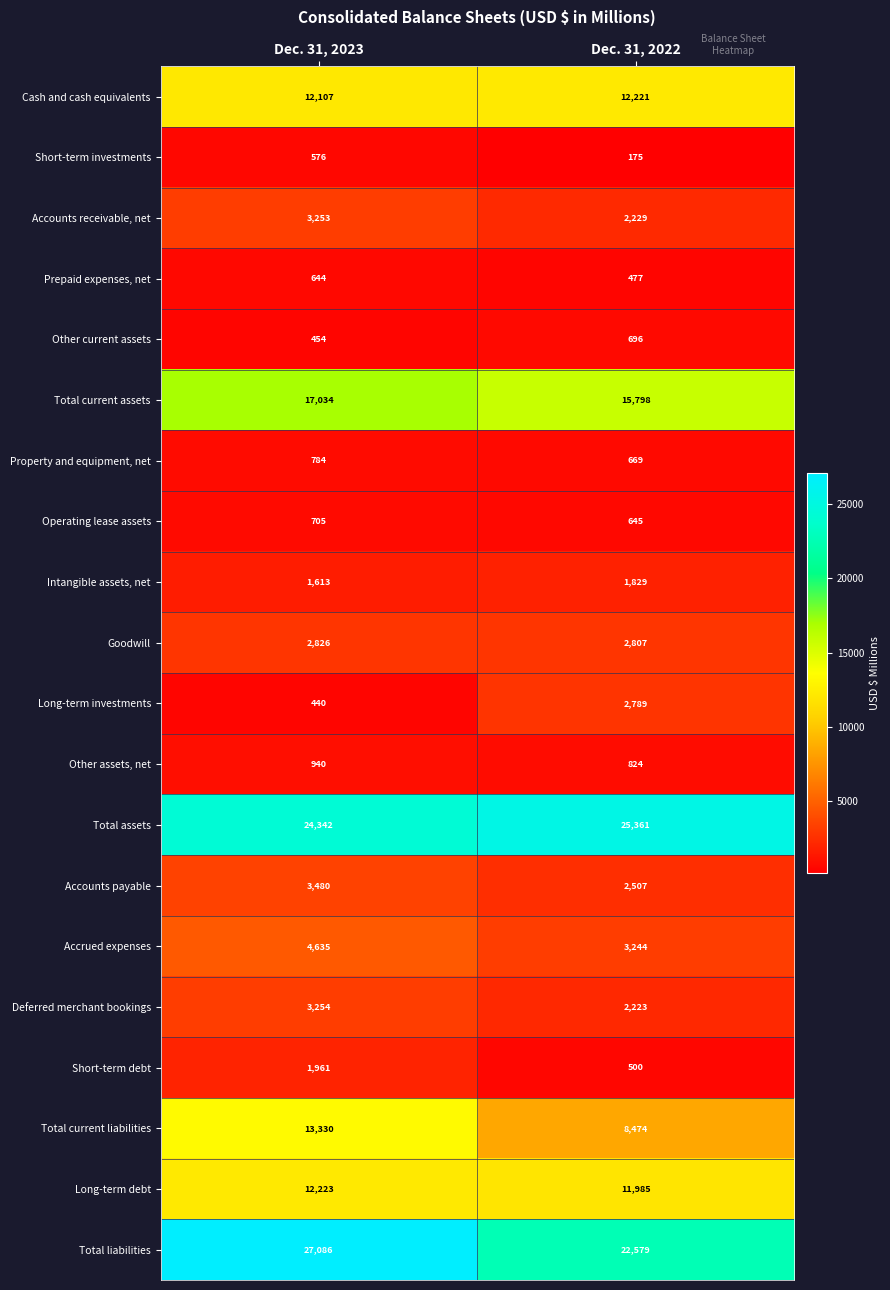

Is it true that Total current liabilities equals 2062 at Dec. 31, 2022?

False